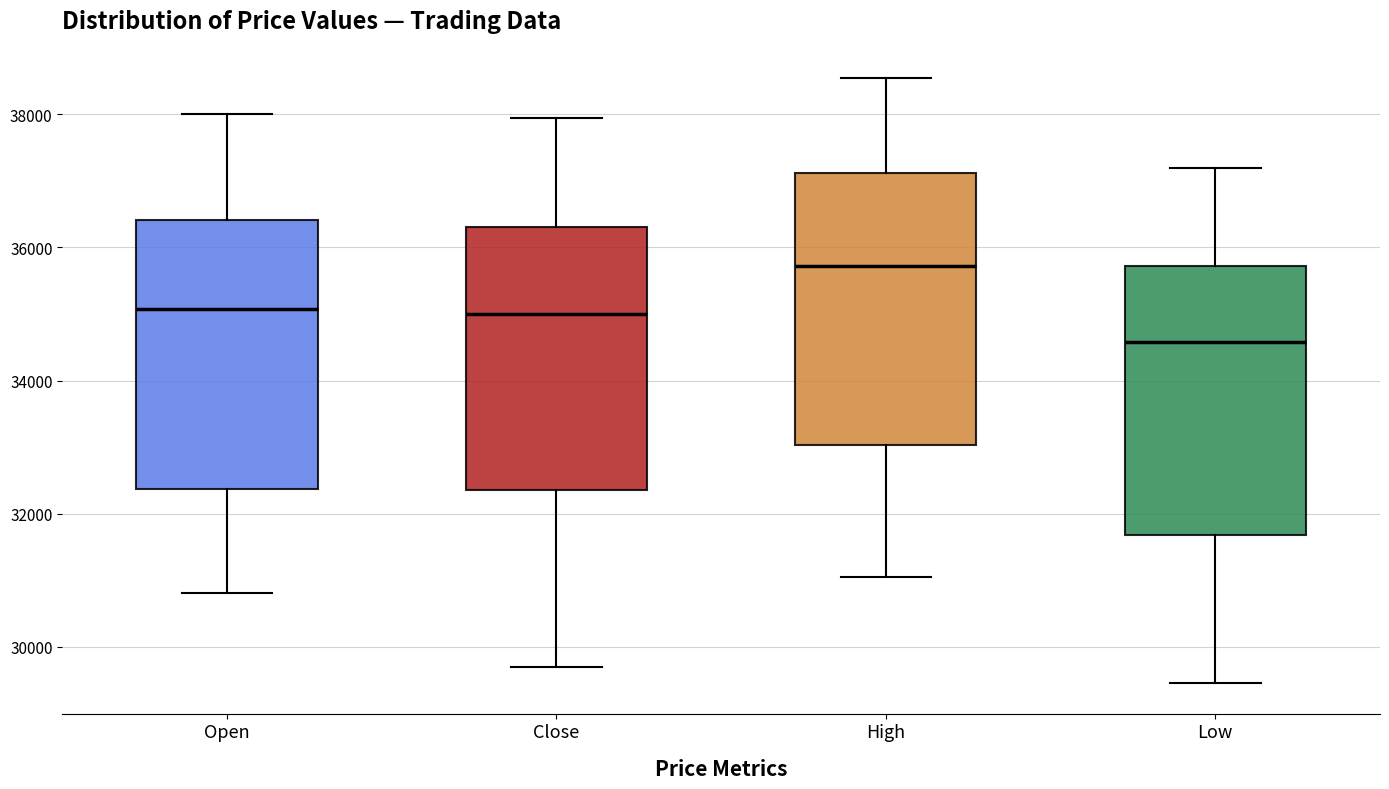

Reading left to right, read every box against the y-axis: the position of its median line, the range the box covers, and the ends of its whiskers. The values are not printed on the chart, so give them approximately, as read against the axis.

Open: median 35000, box 32400 to 36400, whiskers 30800 to 38000
Close: median 35000, box 32400 to 36400, whiskers 29800 to 38000
High: median 35800, box 33000 to 37200, whiskers 31000 to 38600
Low: median 34600, box 31600 to 35800, whiskers 29400 to 37200